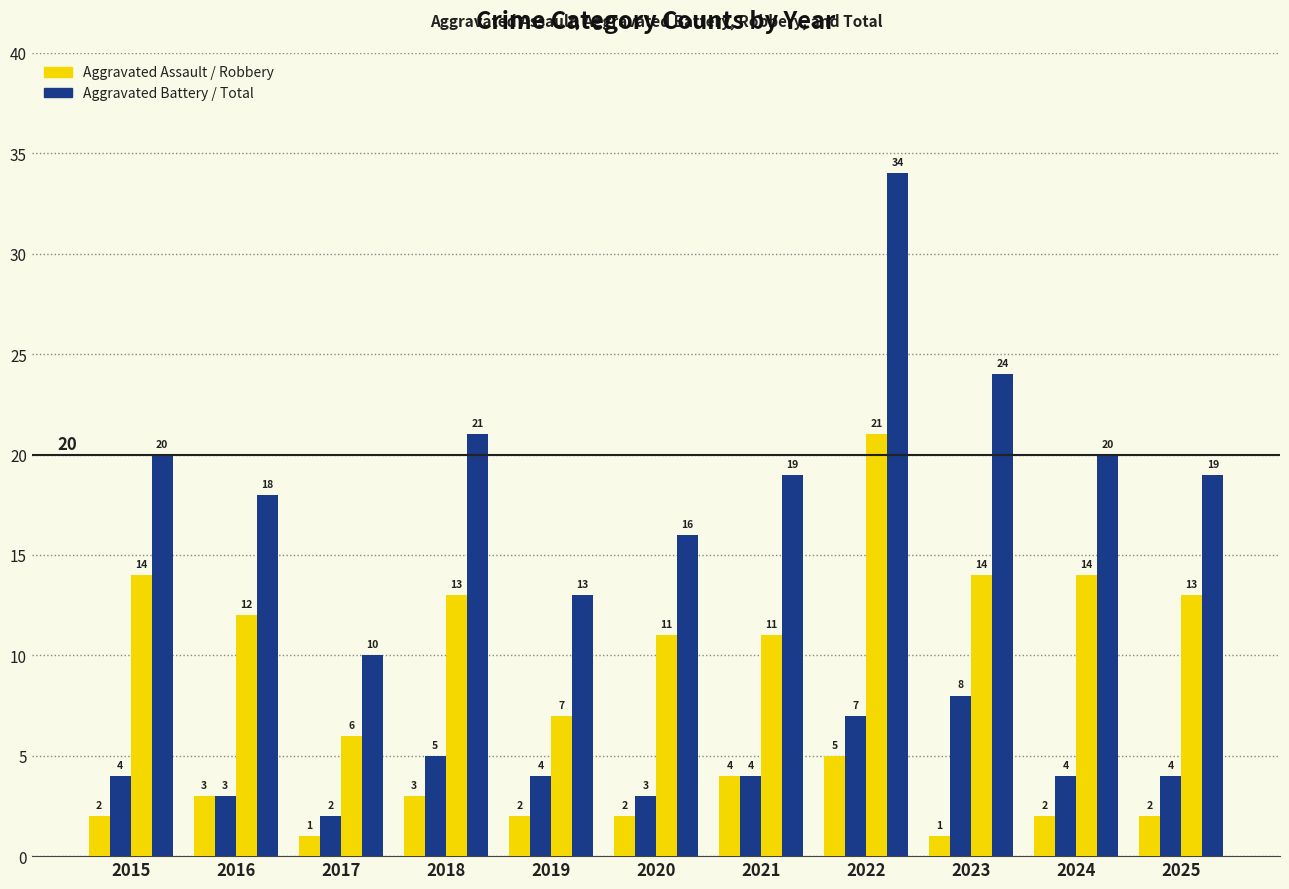

How many data points does each series have?

11